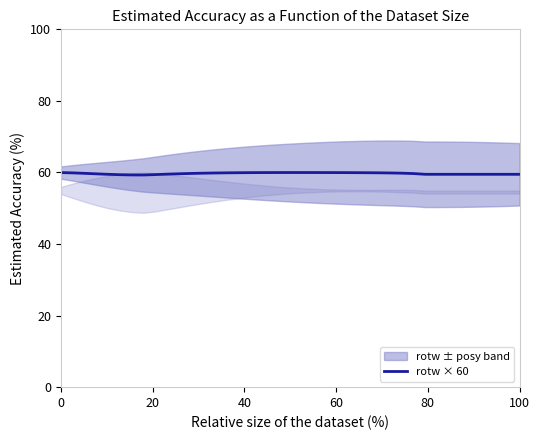

Reading left to right, transcribe all the data shown in this chart.

60.0	59.9	59.8	59.6	59.5	59.4	59.3	59.3	59.4	59.5	59.6	59.7	59.8	59.8	59.9	59.9	59.9	60.0	60.0	60.0	60.0	60.0	60.0	60.0	60.0	59.9	59.9	59.9	59.9	59.8	59.7	59.5	59.5	59.5	59.5	59.5	59.5	59.5	59.5	59.5